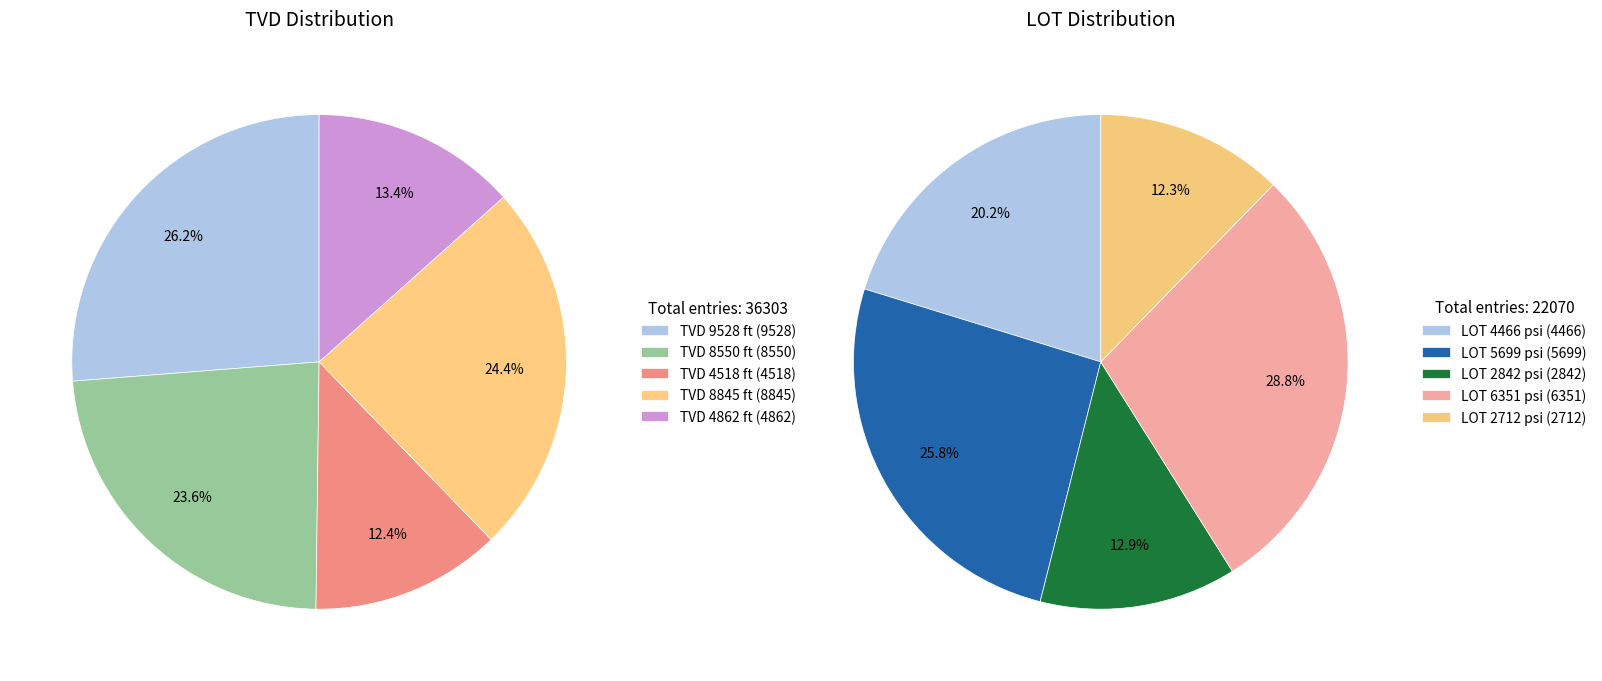

To the nearest percent, what percentage of the pie is 9528 ft?

26%